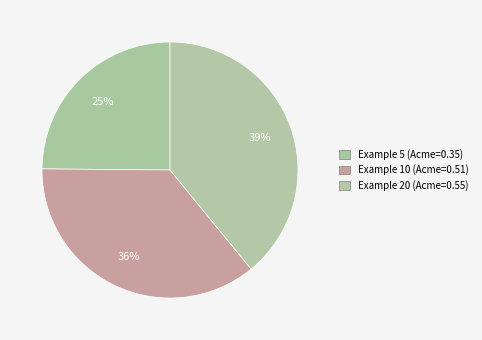

Which slice is the largest?

20